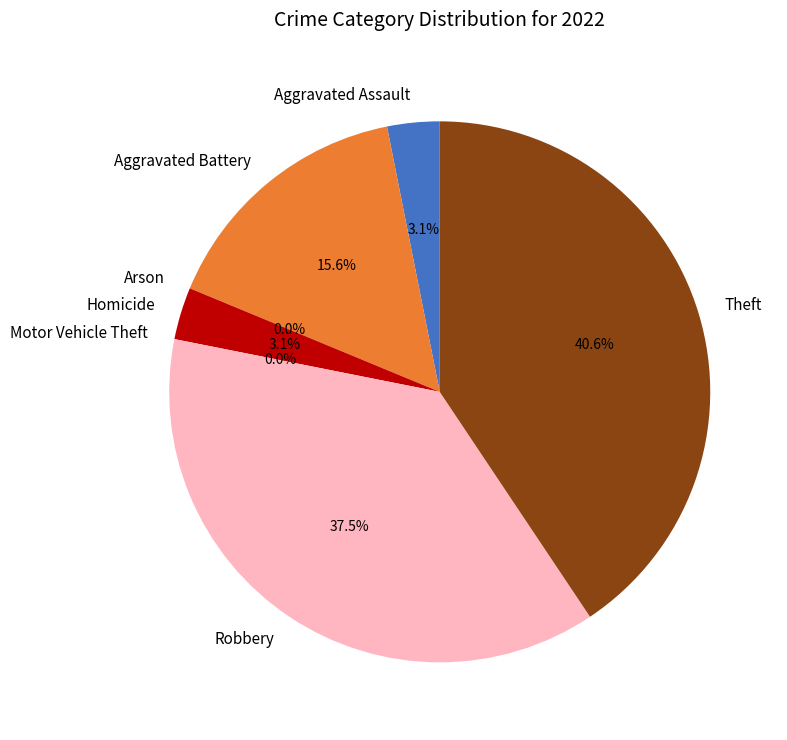

Is there any slice that represents more than half of the pie?

No